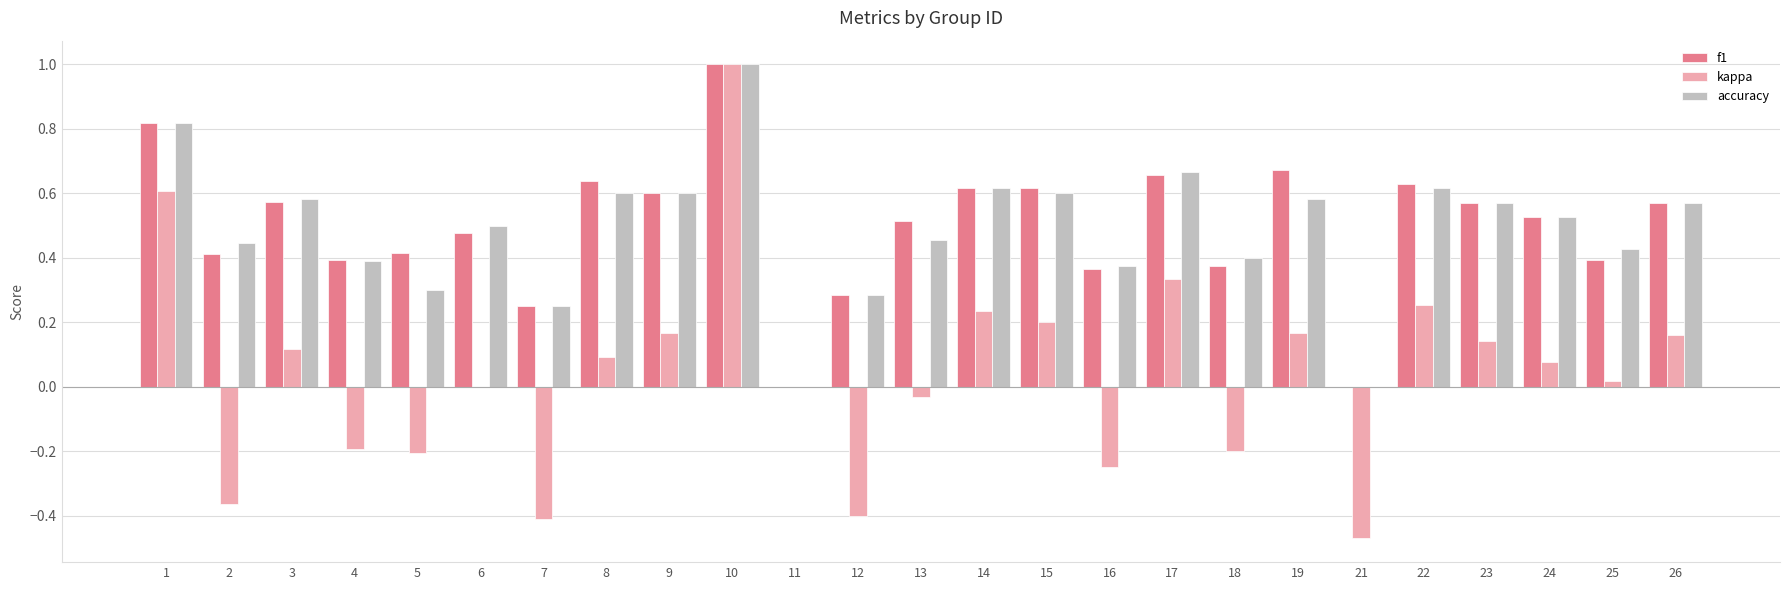

What is the highest value of the kappa series?

1.0